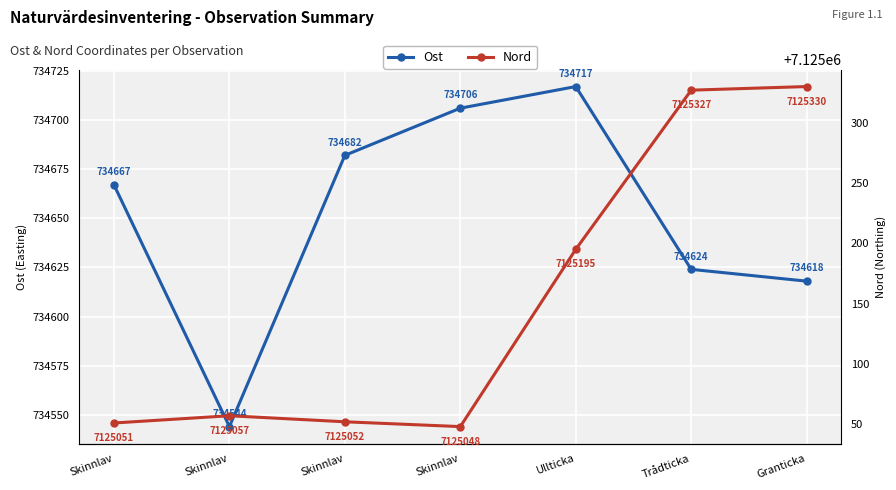

What is the difference between the maximum and minimum values in the Ost series?

173